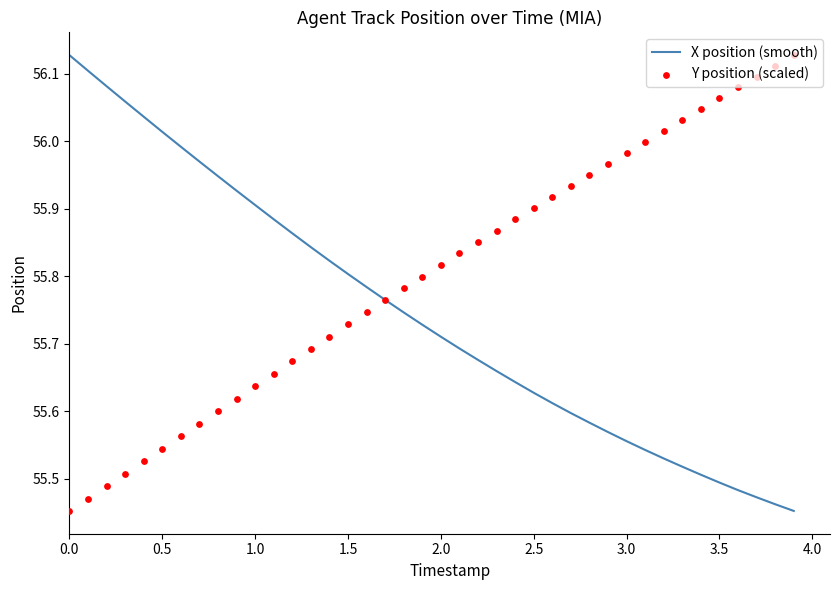

Which series reaches the minimum Y coordinate?

X position (smooth)